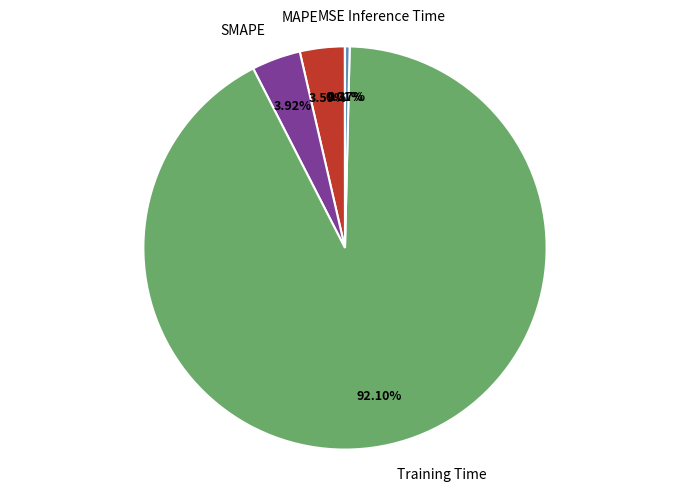

To the nearest percent, what is the difference between the SMAPE and Inference Time slice percentages?

4%